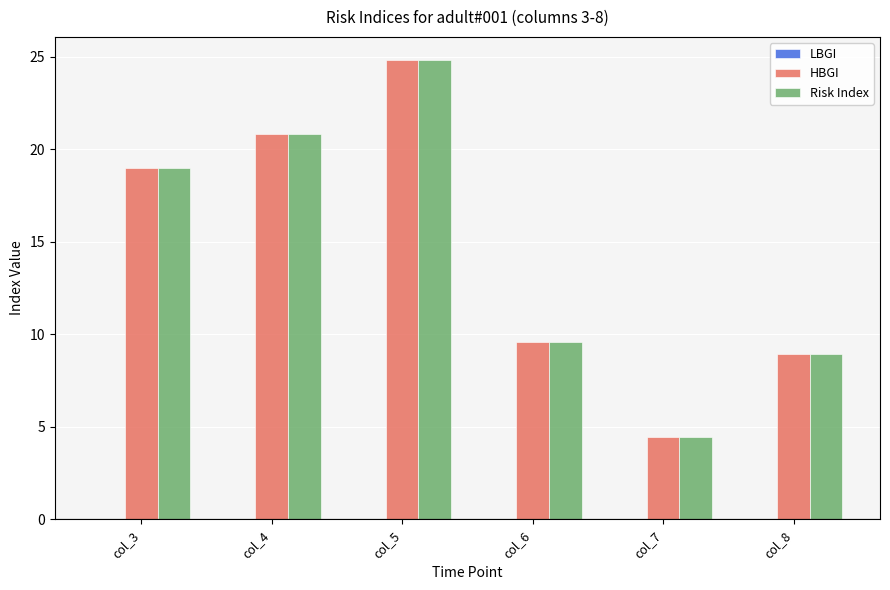

What is the approximate value of Risk Index at col_6?

9.6